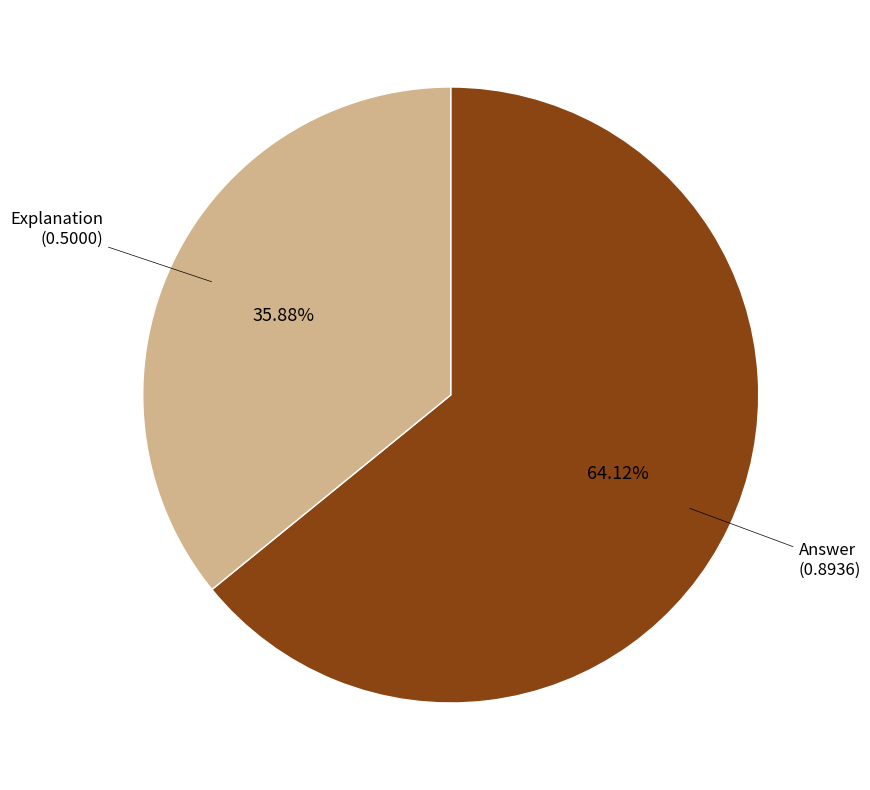

What percentage is the Explanation slice, to the nearest percent?

36%